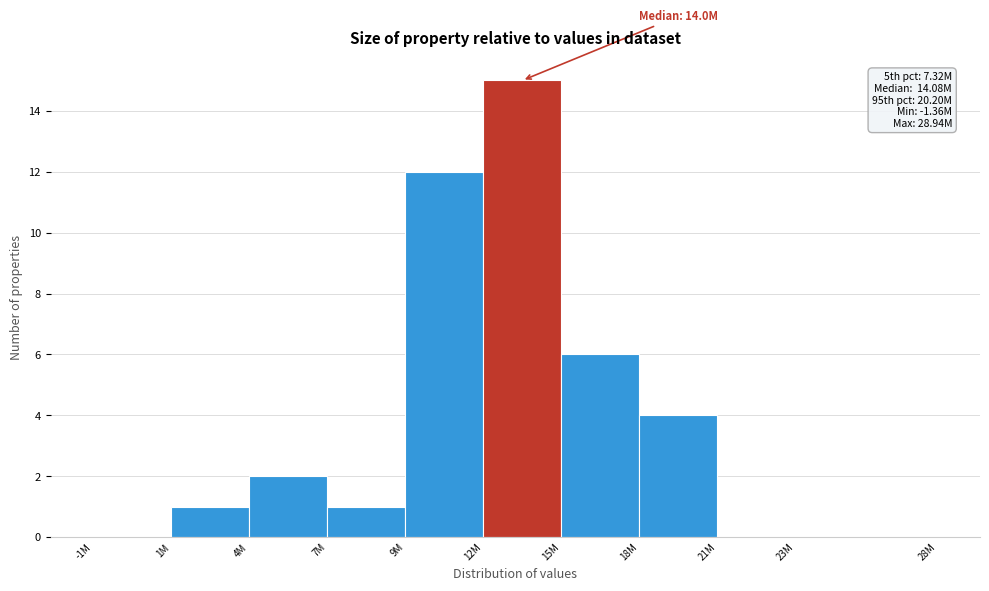

Reading left to right, transcribe all the data shown in this chart.

-1M=0	1M=1	4M=2	7M=1	9M=12	12M=15	15M=6	18M=4	21M=0	23M=0